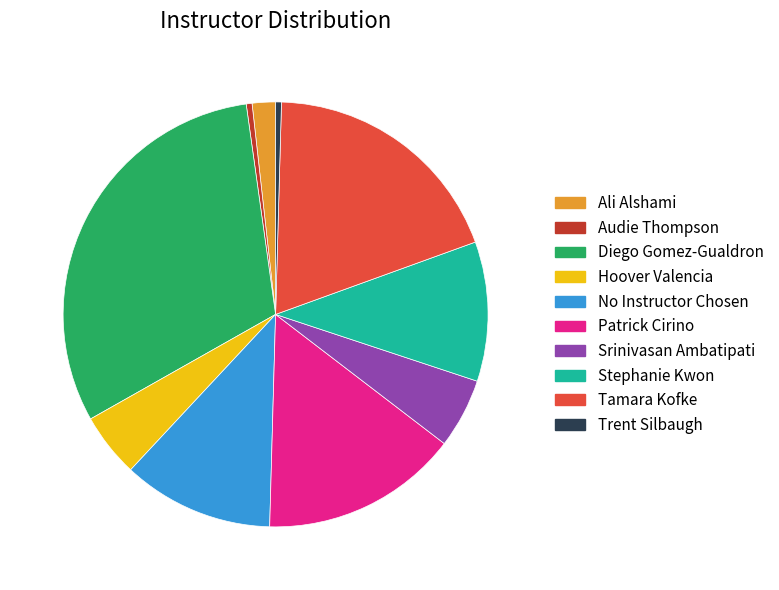

Is the sum of Diego Gomez-Gualdron and Audie Thompson greater than half?

No